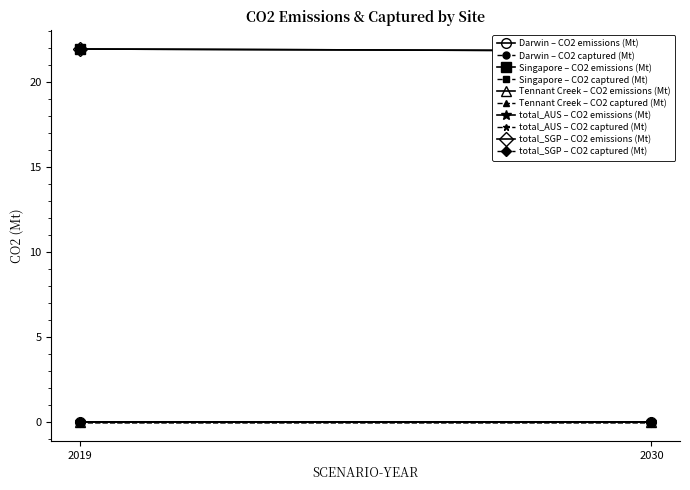

Reading left to right, transcribe all the data shown in this chart.

CO2 emissions (Mt): 0.0	21.9	0.0	0.0	21.9	0.0	21.8	0.0	0.0	21.8
CO2 captured (Mt): 0.0	0.0	0.0	0.0	0.0	0.0	0.0	0.0	0.0	0.0